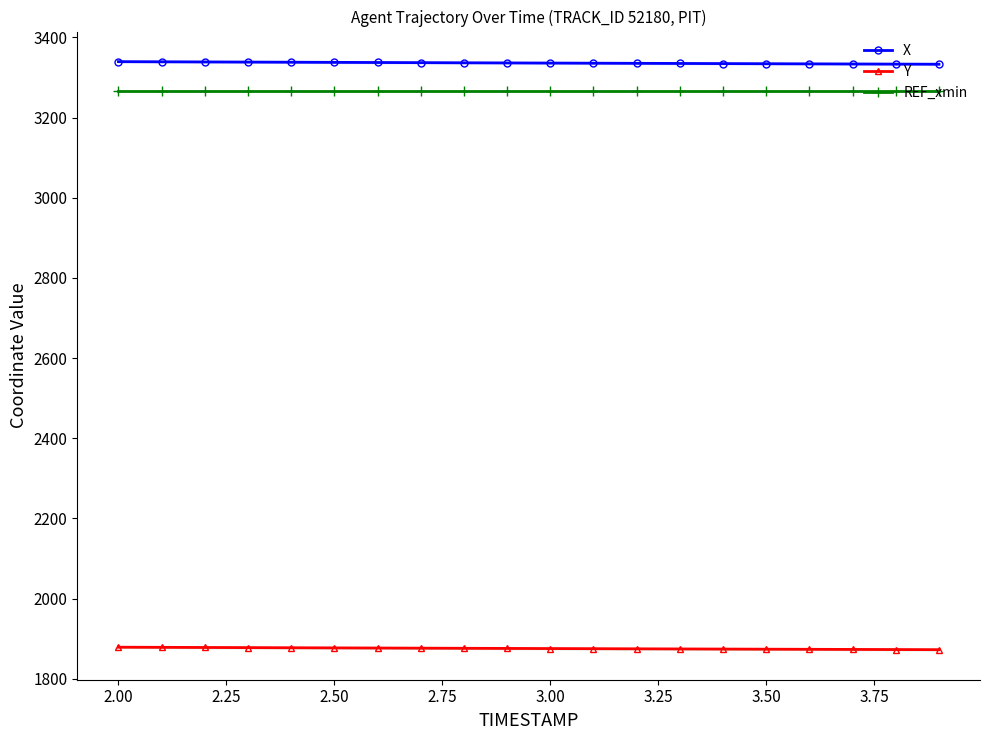

True or false: Y and X cross at least once.

False